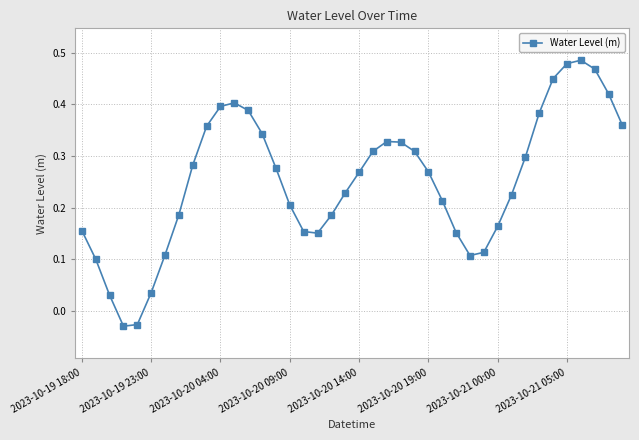

How many points are lower than both their immediate neighbors (excluding endpoints)?

3